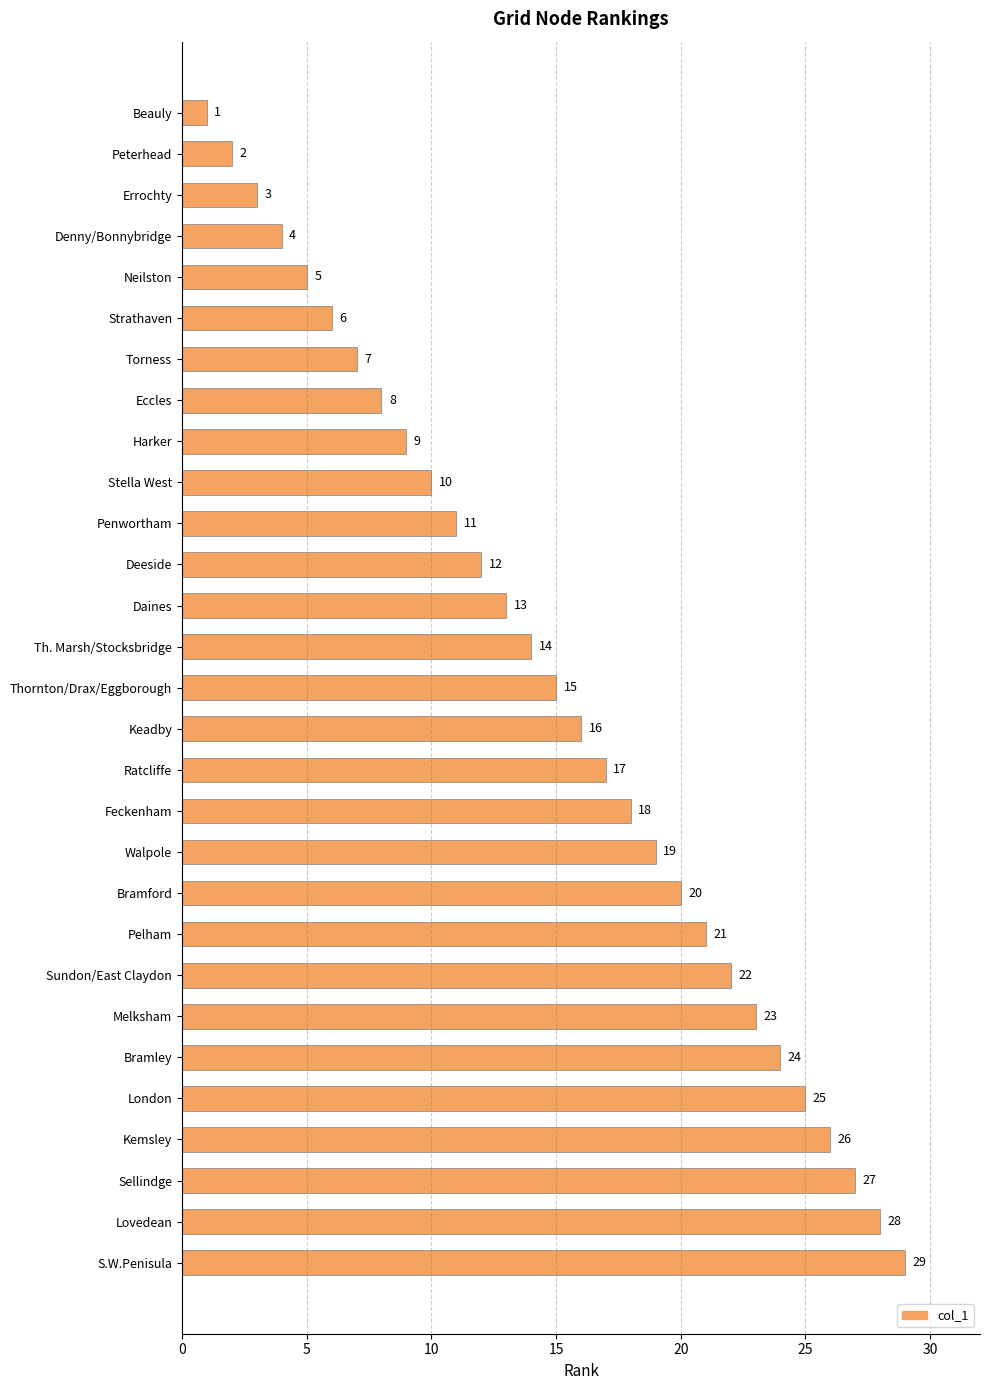

What is the minimum value shown in the chart?

1